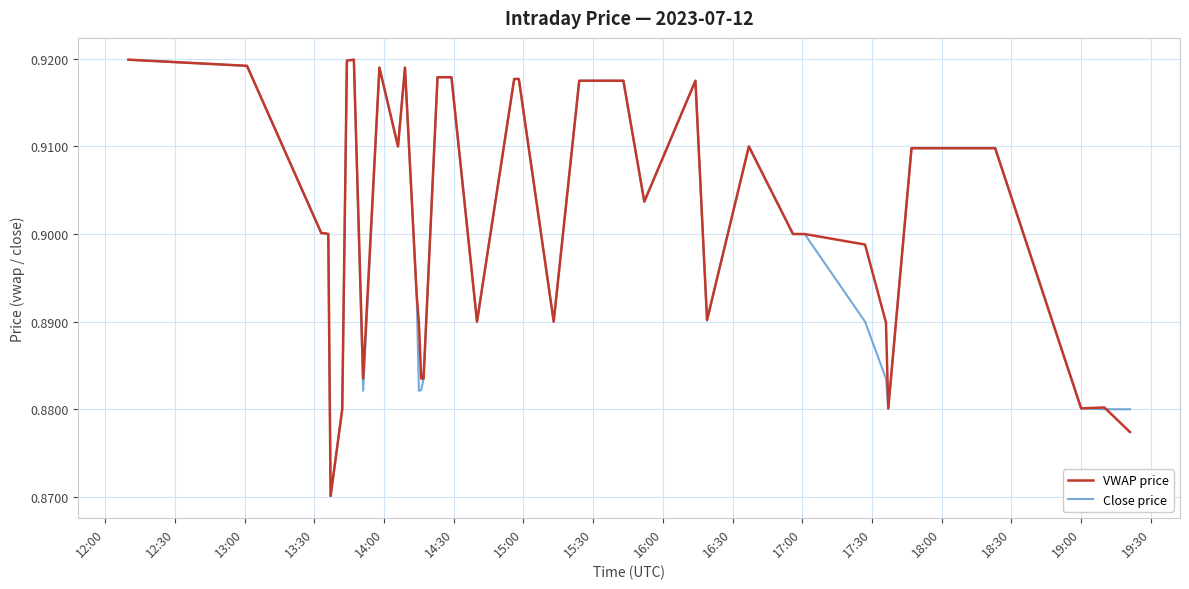

Does the chart display data point markers on the line(s)?

No